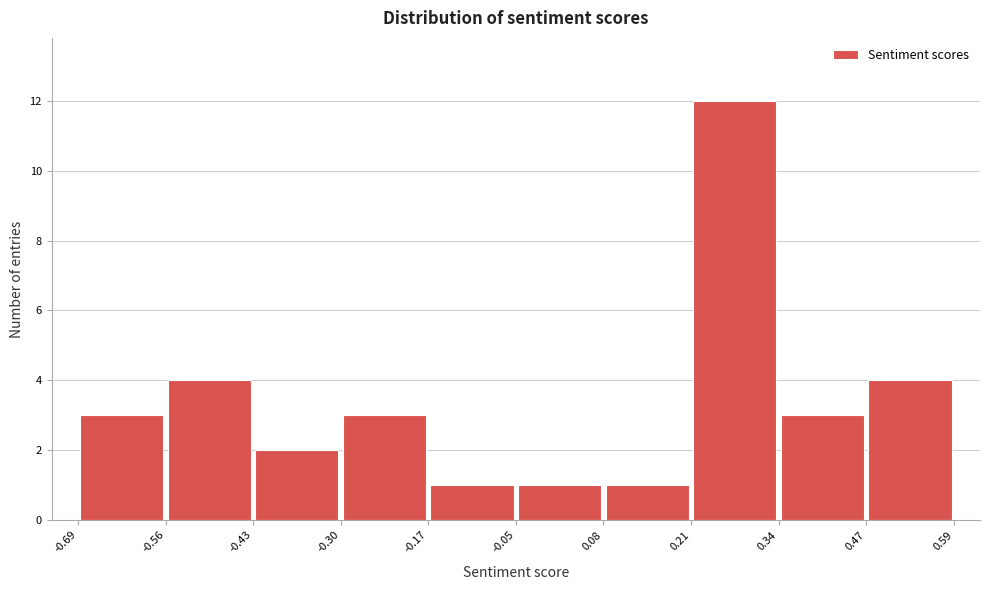

Over which range of the x-axis is the bar tallest?

0.21 to 0.34